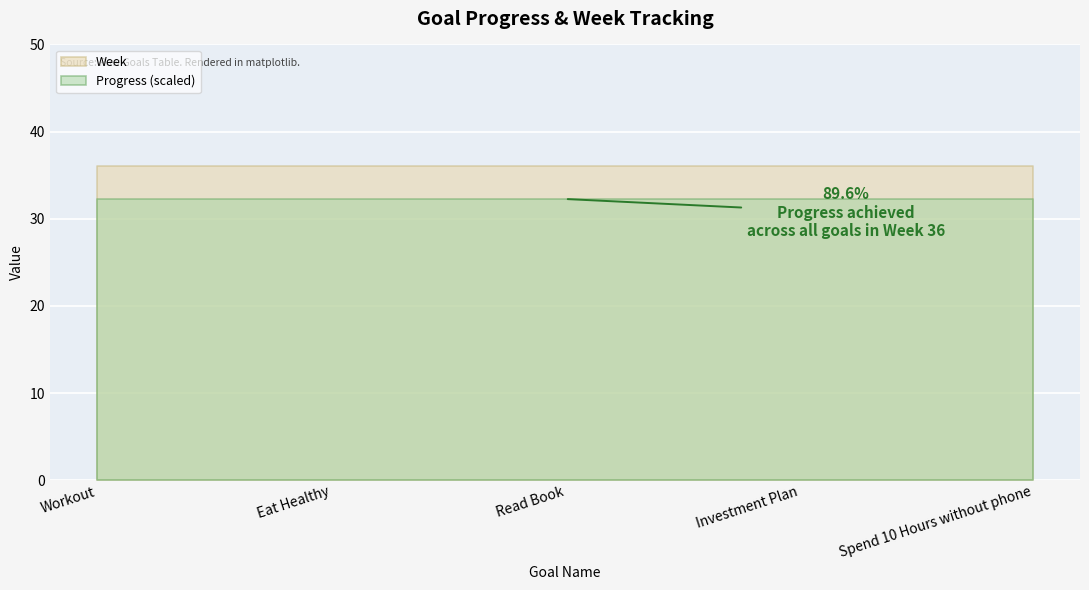

What is the greatest value displayed?

36.0